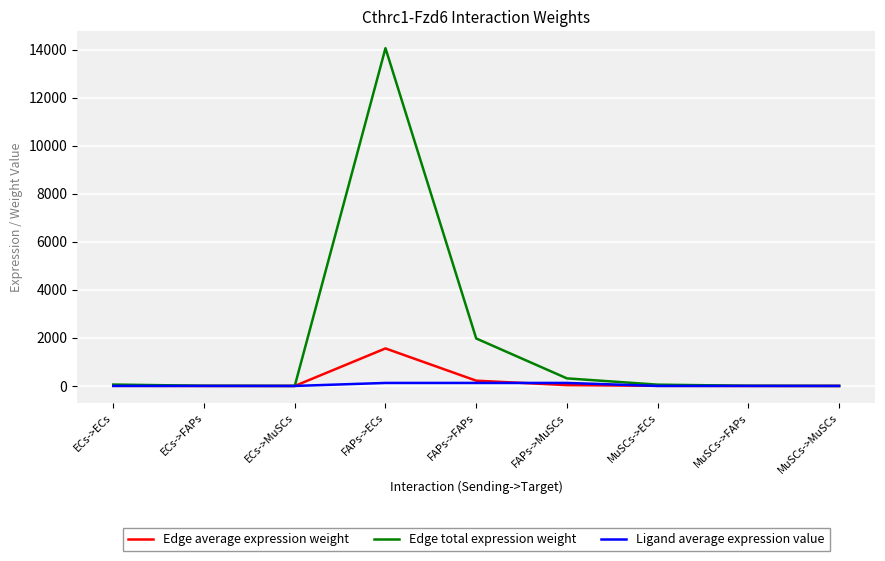

Which label corresponds to the largest value in the chart?

FAPs->ECs